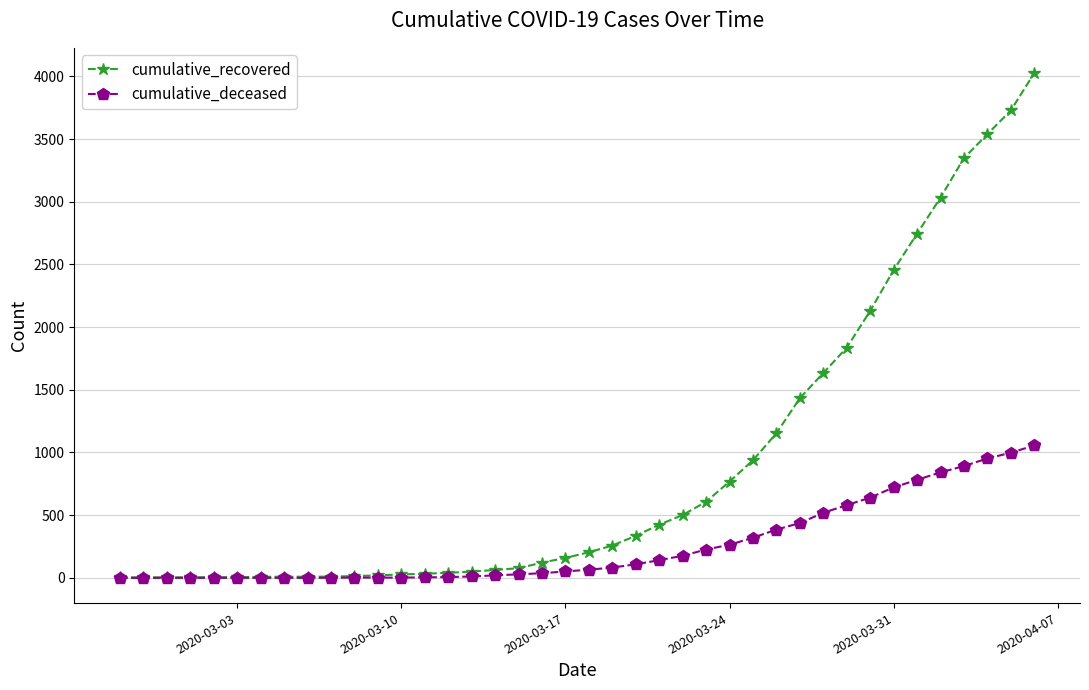

At how many categories does at least one series exceed 3208?

4